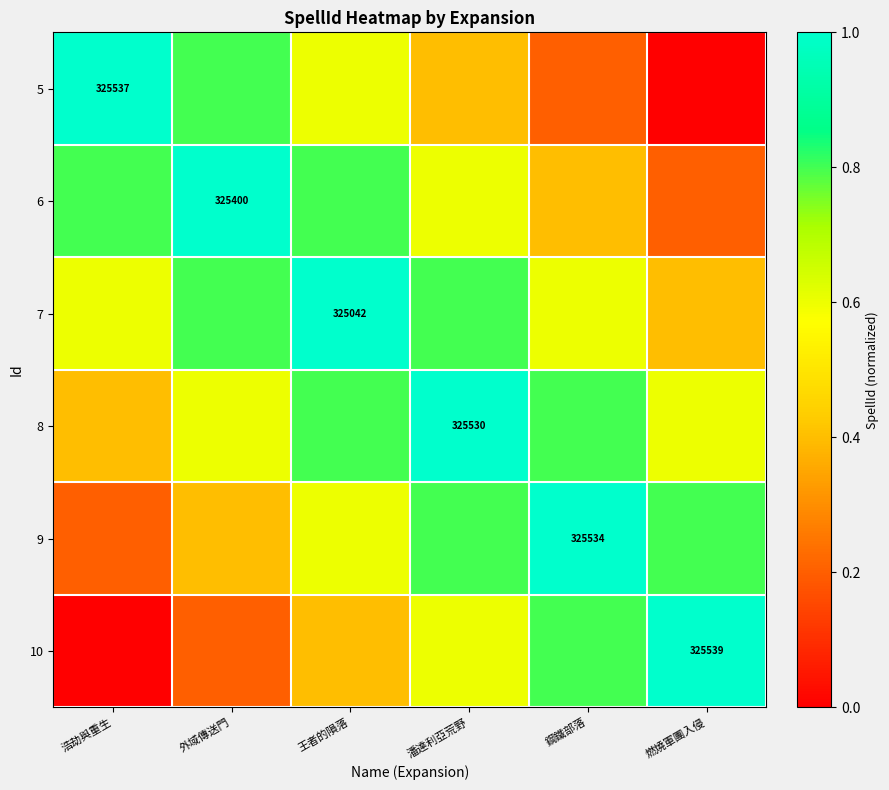

Which category has the highest value across all series?

燃燒軍團入侵